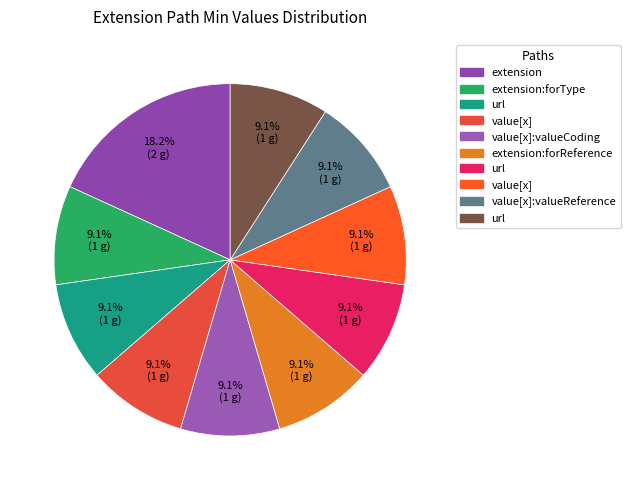

To the nearest percent, what is the difference between the largest and smallest slice percentages?

9%